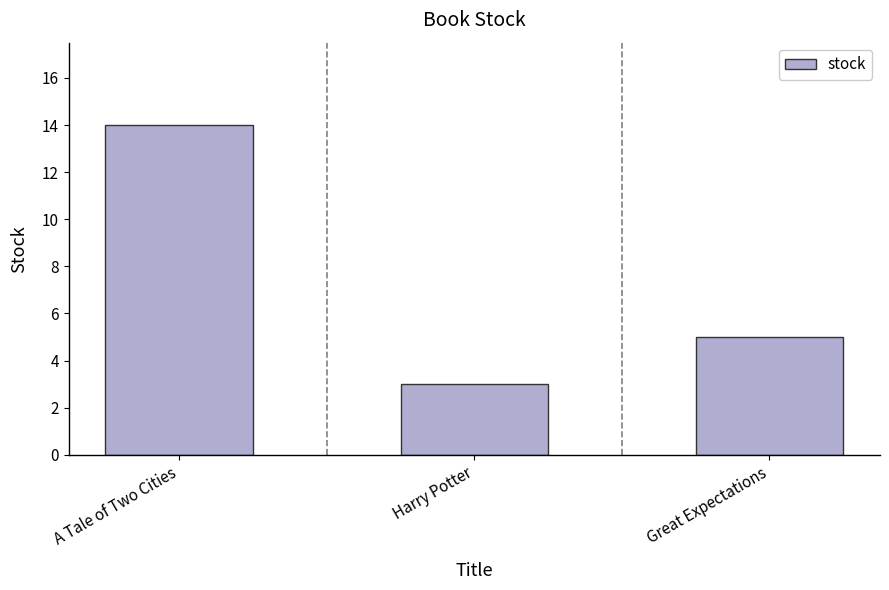

Reading right to left, transcribe all the data shown in this chart.

Great Expectations=5	Harry Potter=3	A Tale of Two Cities=14